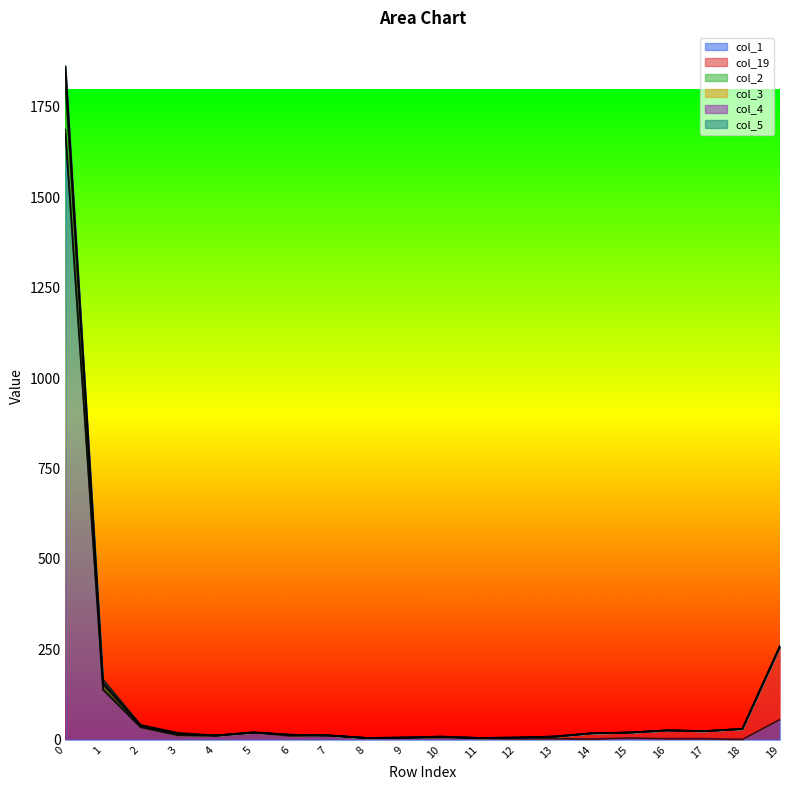

The value of col_1 at 19 is 56. True or false?

True